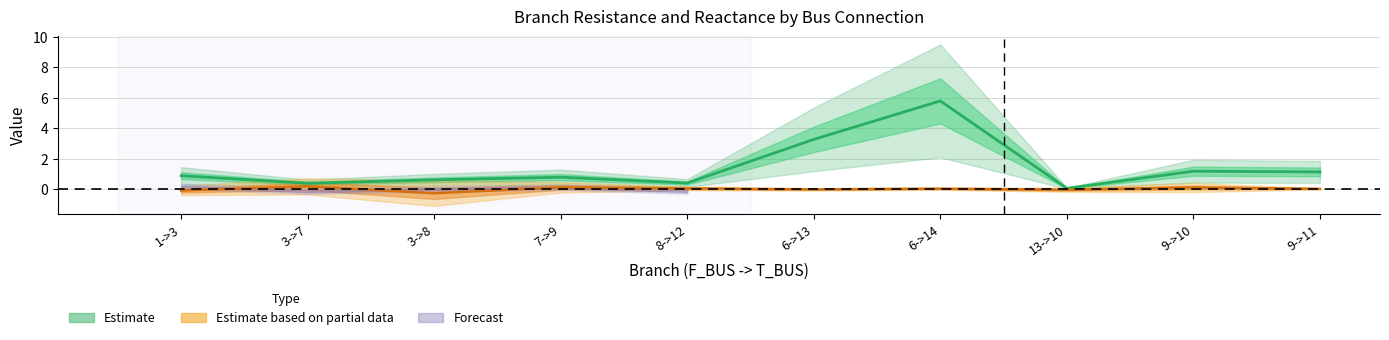

At which category does BR_R reach its first local peak?

7->9